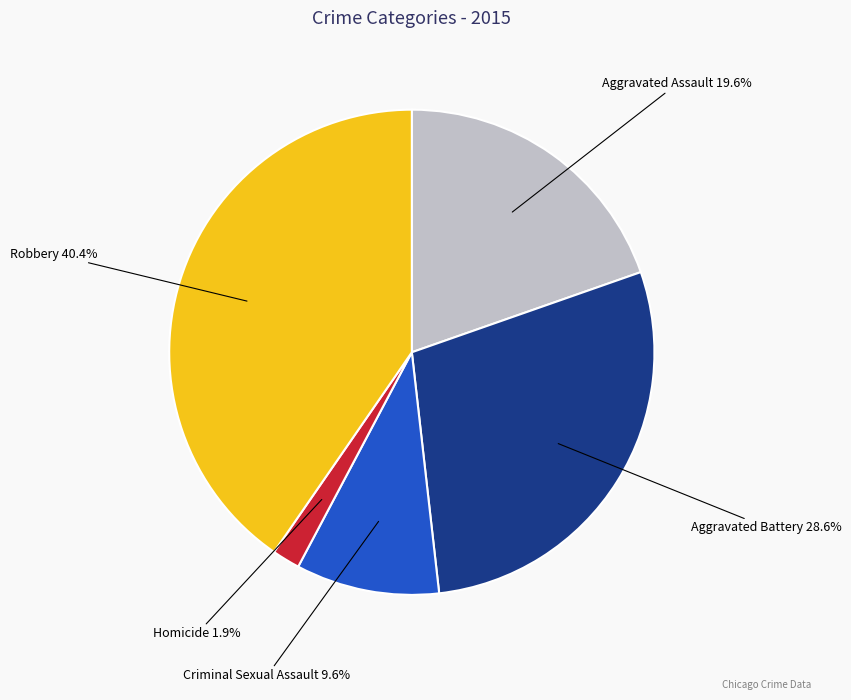

Does Aggravated Assault represent more than half of the total?

No